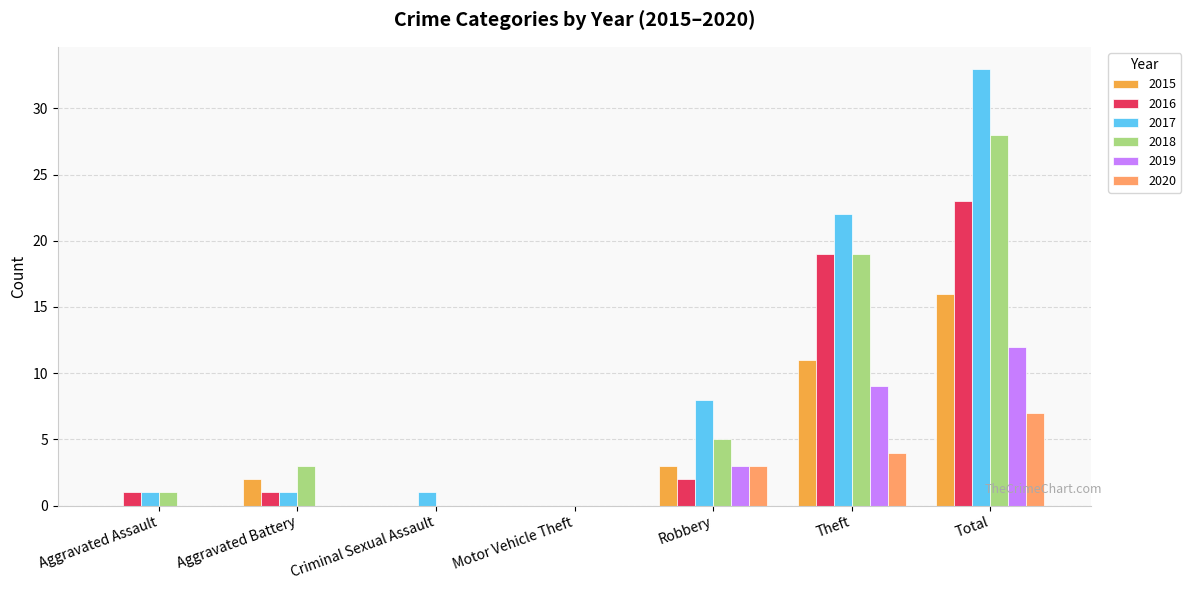

Between Aggravated Battery and Theft, which series saw the biggest shift?

2017